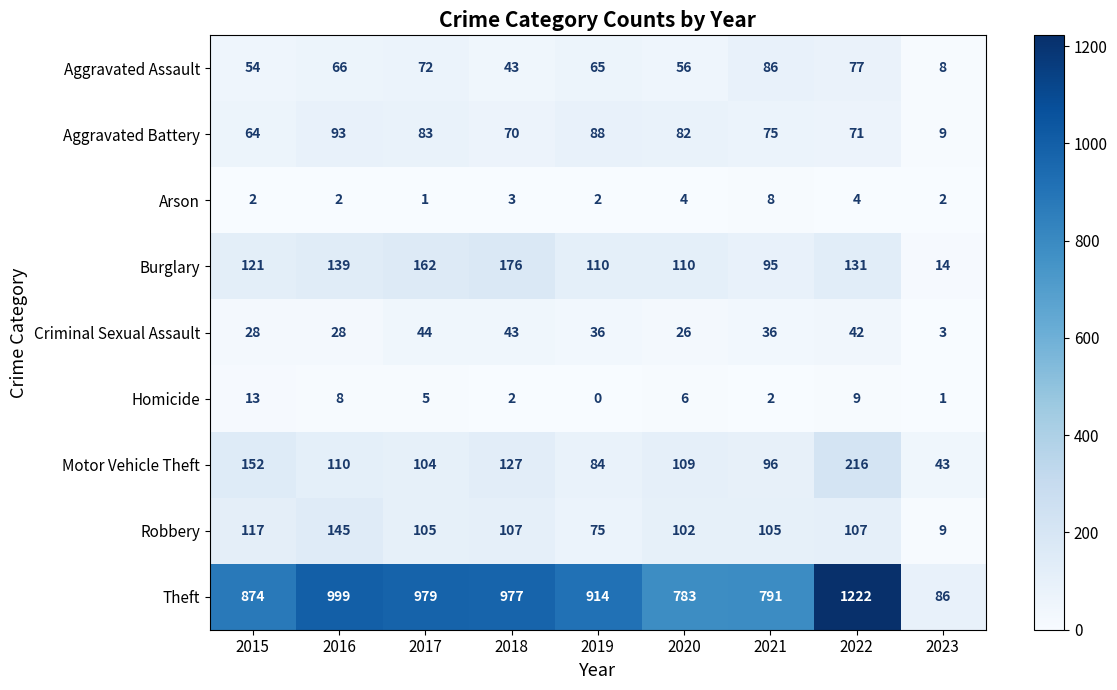

At 2021, list the series in order from largest to smallest.

Theft, Robbery, Motor Vehicle Theft, Burglary, Aggravated Assault, Aggravated Battery, Criminal Sexual Assault, Arson, Homicide